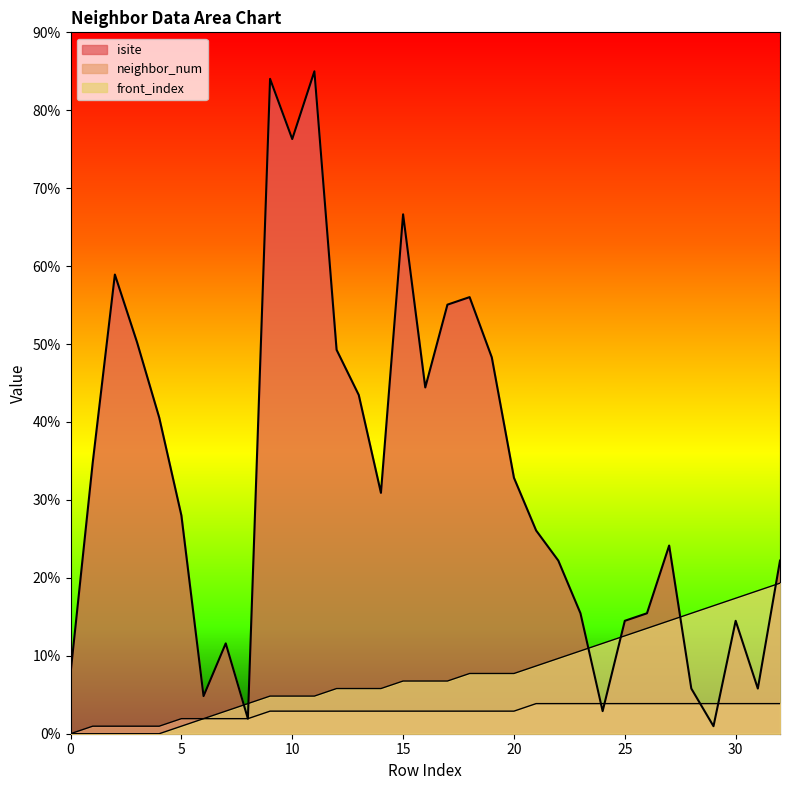

How many values in the neighbor_num series exceed 2?

24